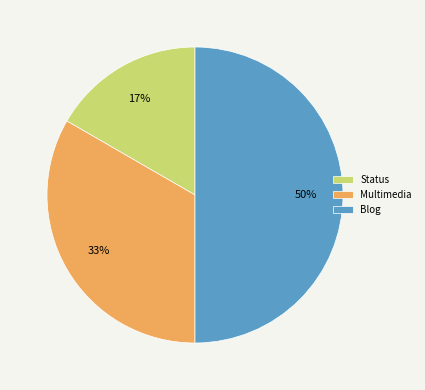

Do Status and Blog together represent more than half of the pie?

Yes